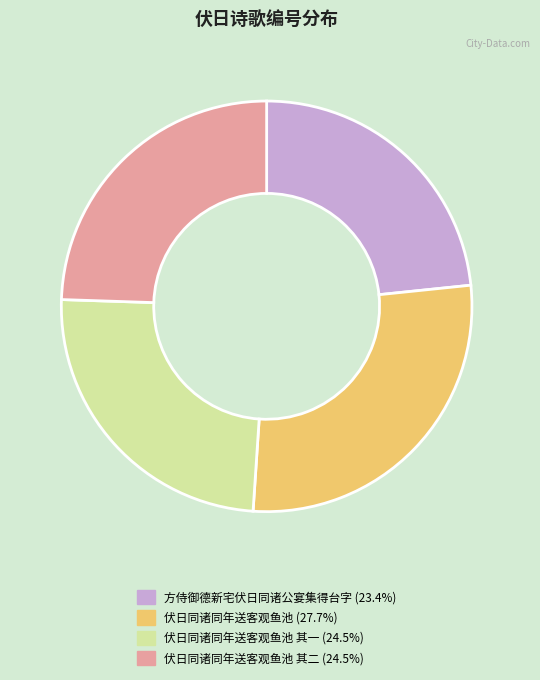

Is there any slice that represents more than half of the pie?

No